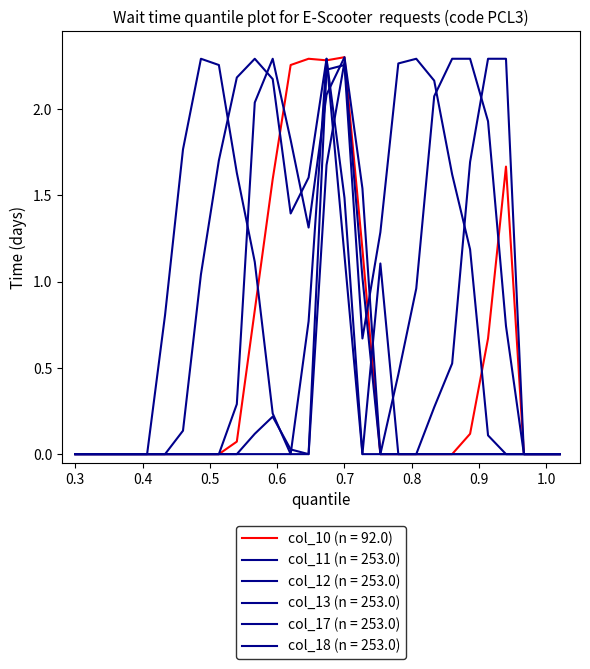

Is this an area chart (filled region under the line)?

No